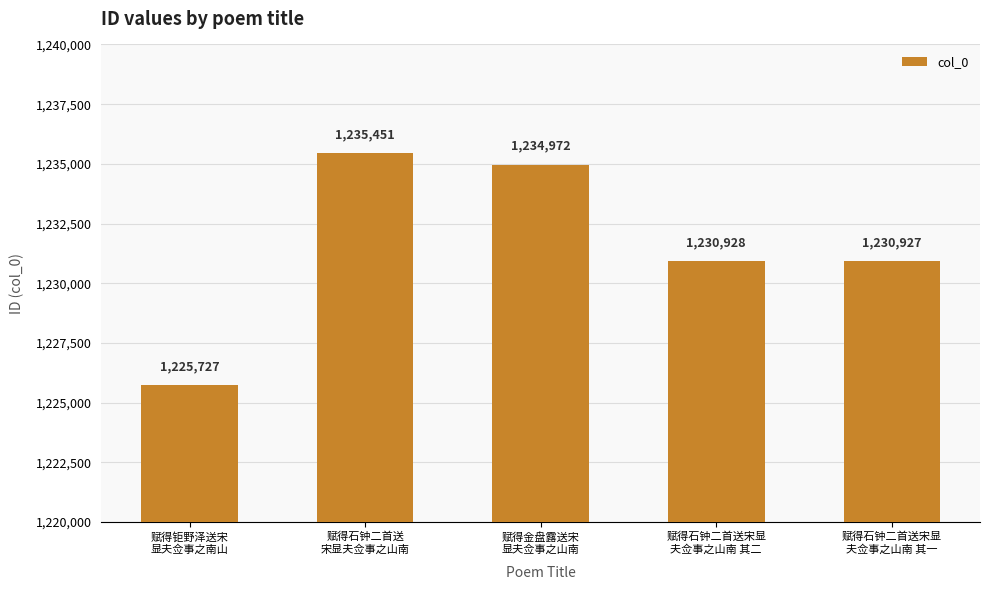

What is the sum of the values at 赋得钜野泽送宋
显夫佥事之南山 and 赋得金盘露送宋
显夫佥事之山南?

2460699